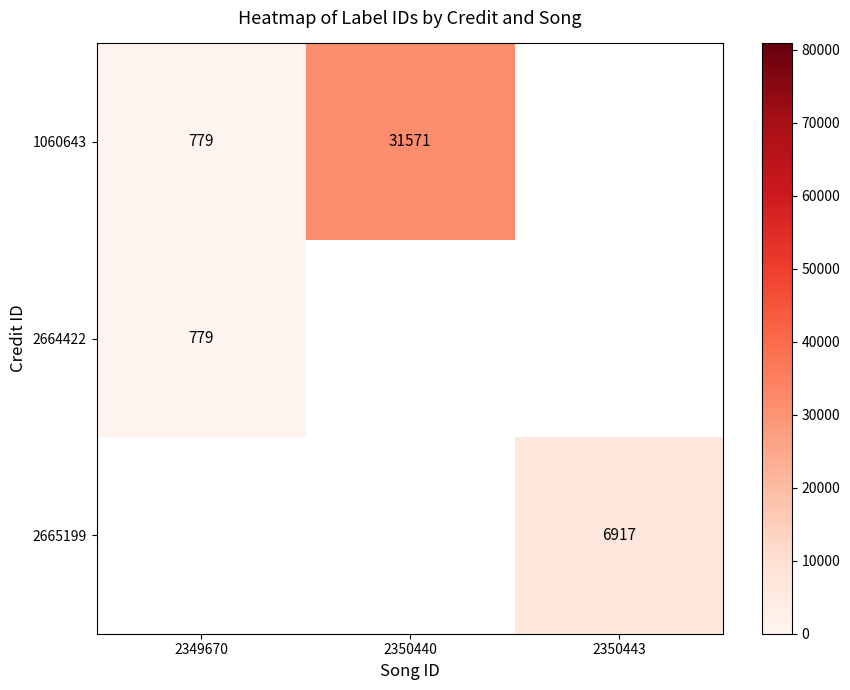

Is it true that 2665199 equals 10567 at 2350443?

False